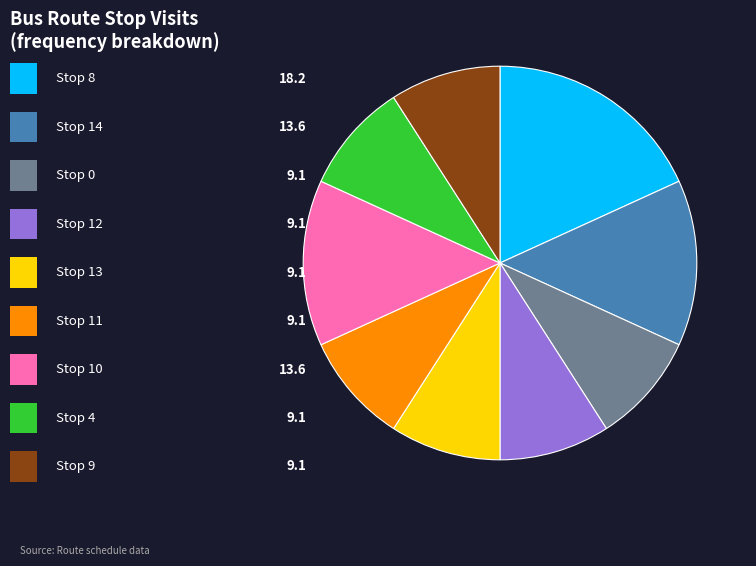

Is there any slice that represents more than half of the pie?

No